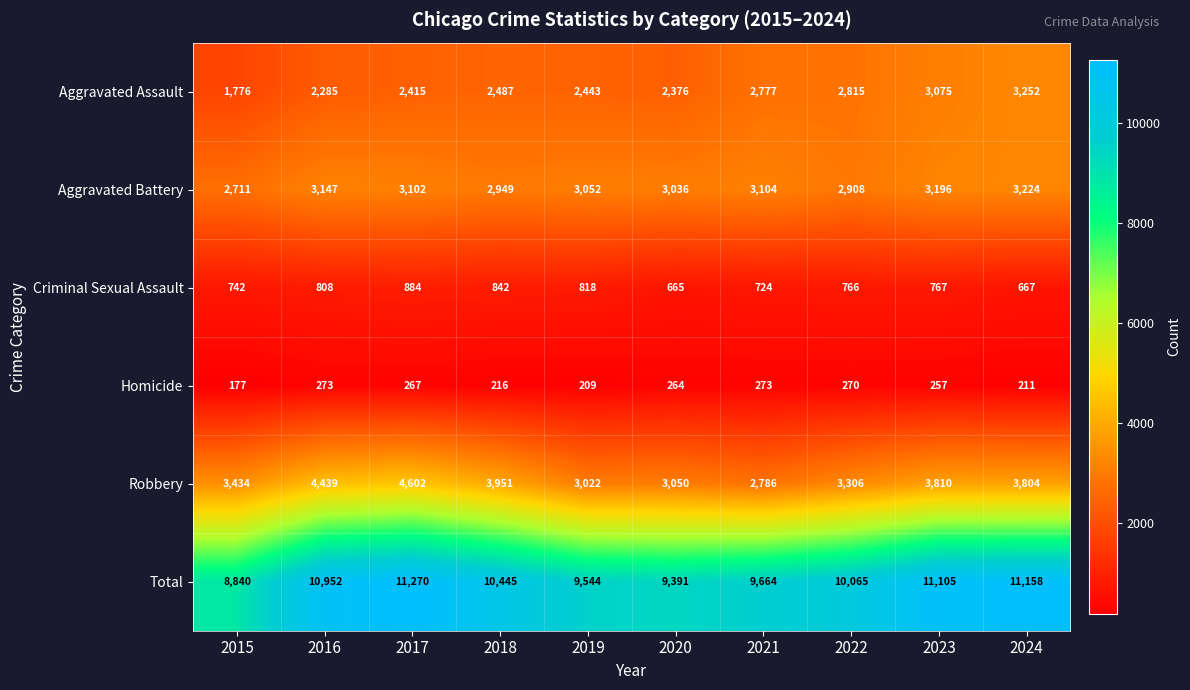

What is the difference between the highest and lowest values at 2018?

10229